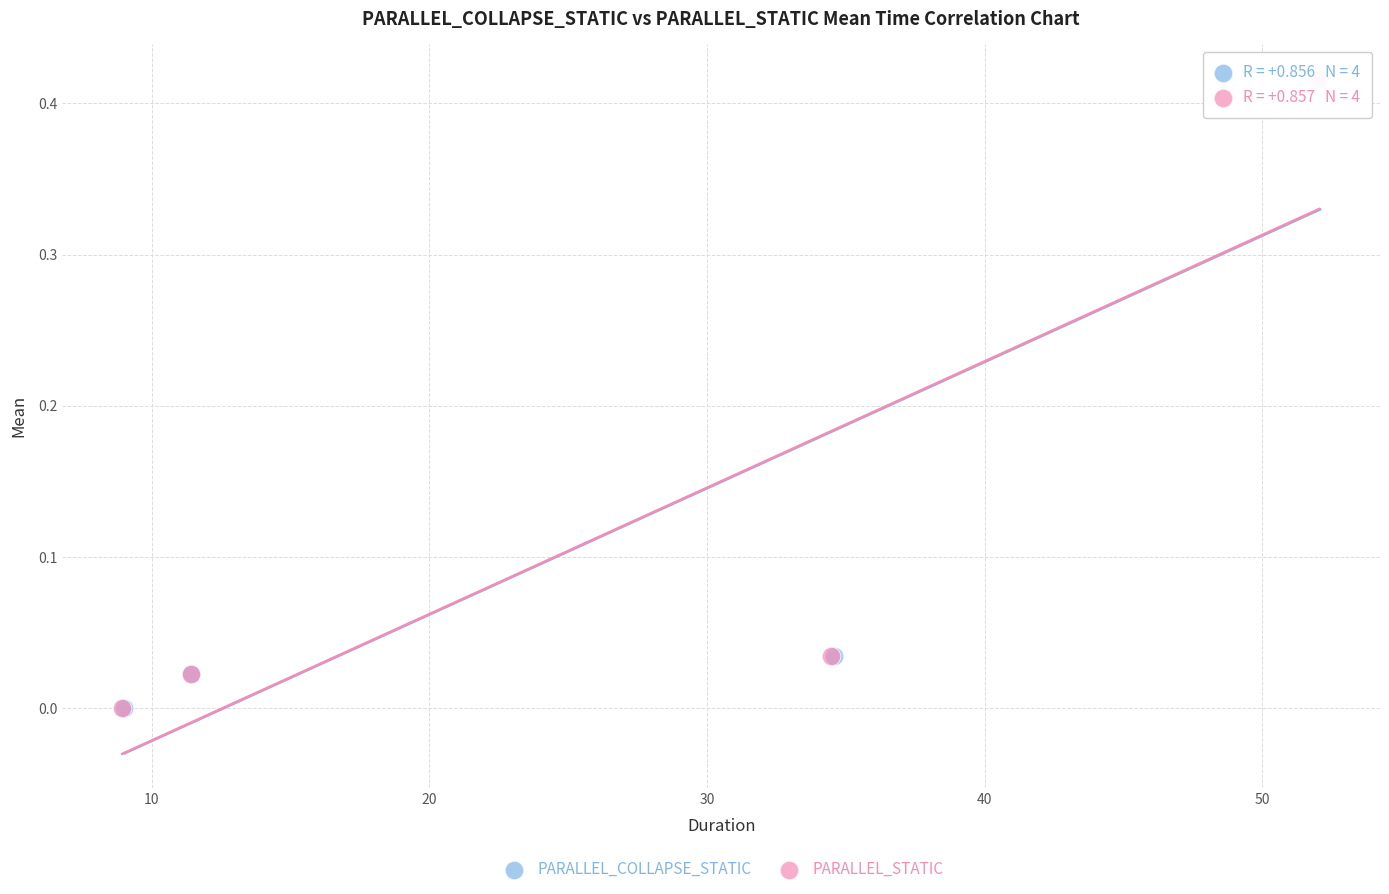

Which series has the largest Y range (max minus min)?

PARALLEL_COLLAPSE_STATIC